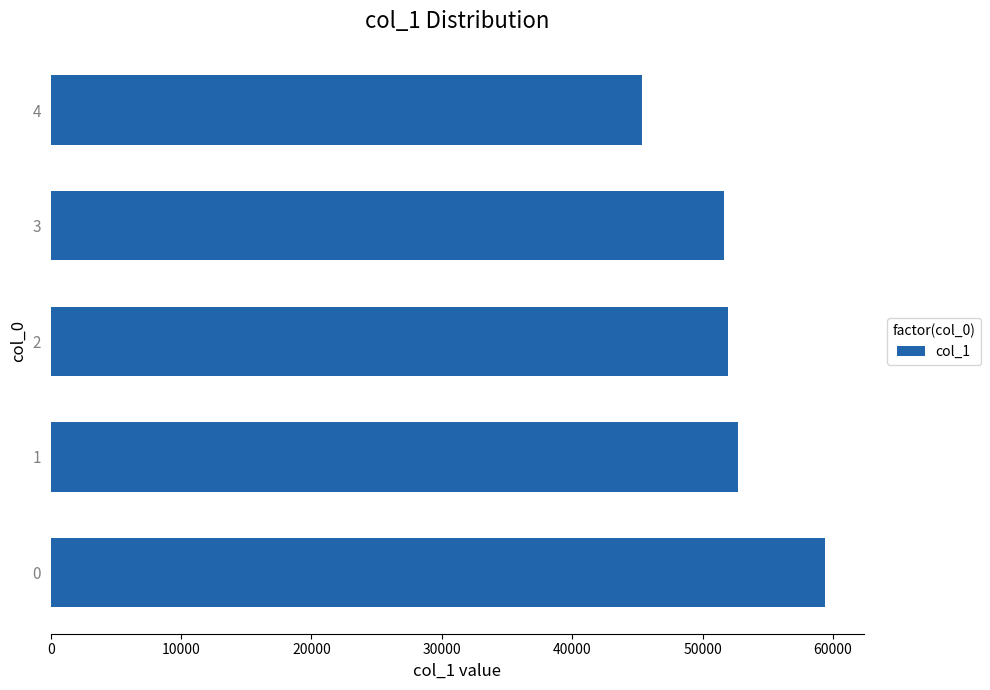

Is it true that the value at 3 is 87287?

False